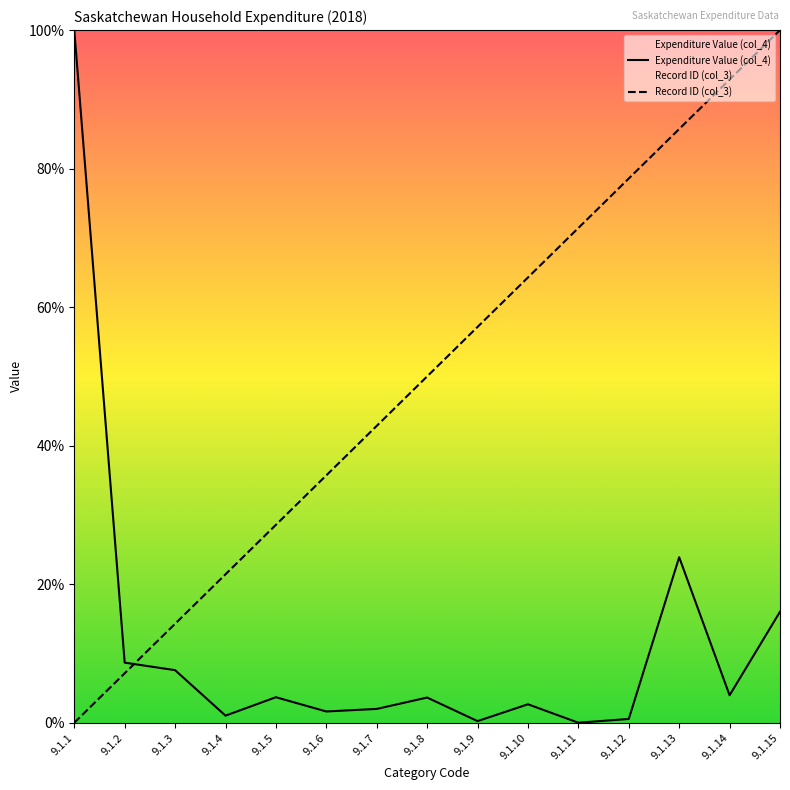

Is it true that col_4 equals 3.7 at 9.1.5?

True